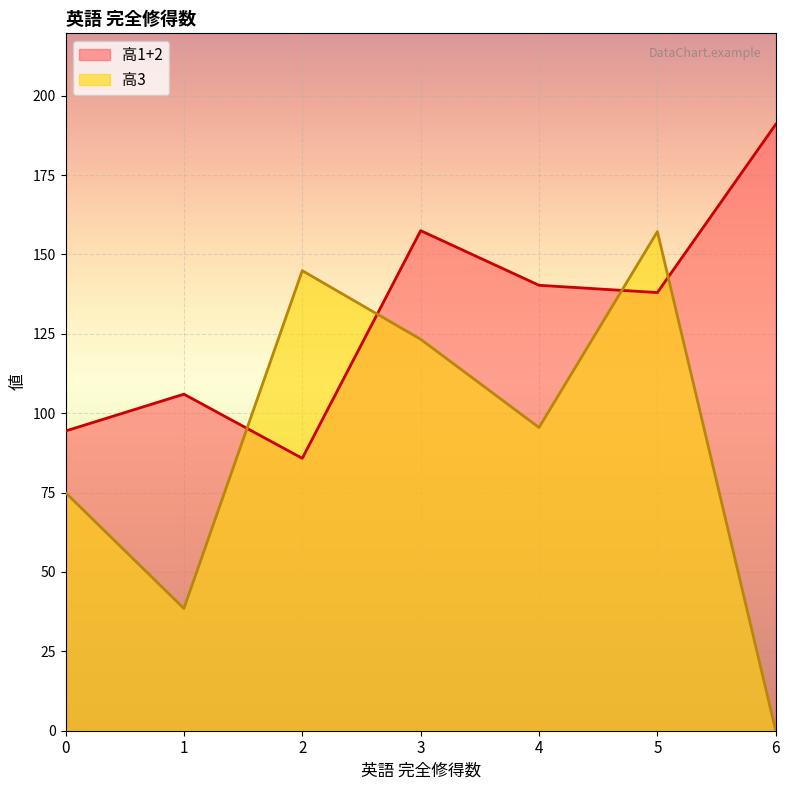

Which series has the largest total across all categories?

高1+2